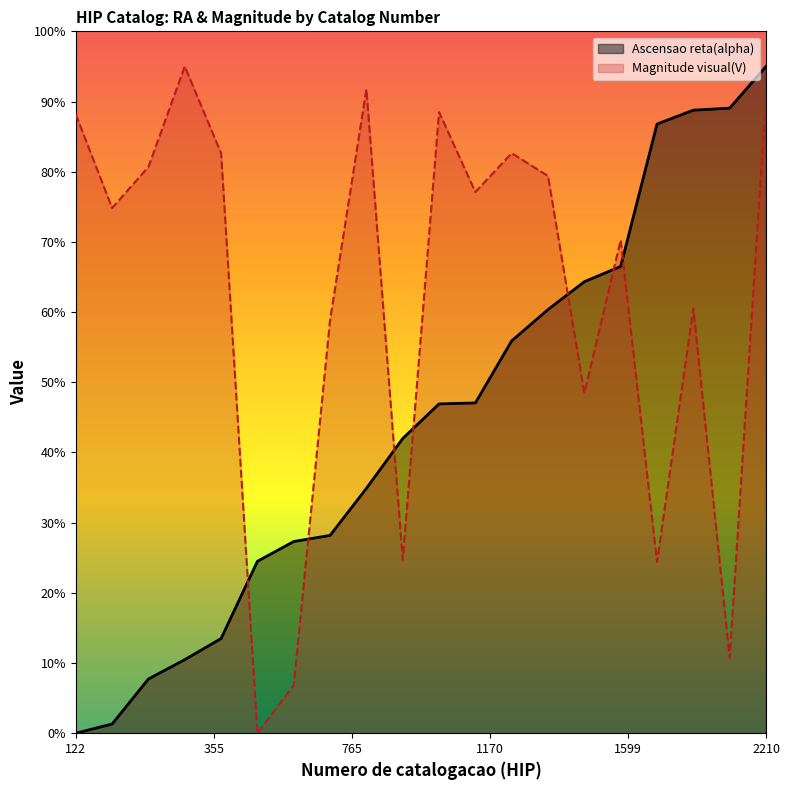

What are all the series names shown in the legend?

Ascensao reta(alpha), Magnitude visual(V)